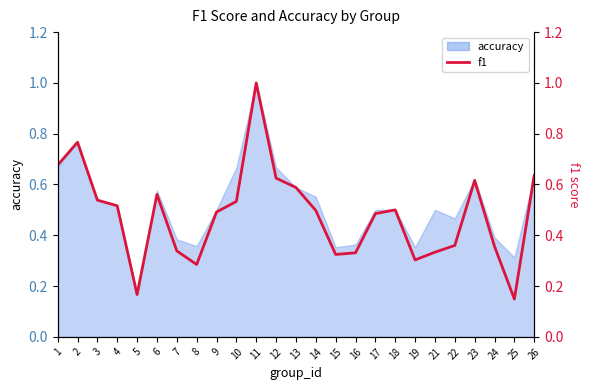

What is the change in value from 17 to 19?

-0.2